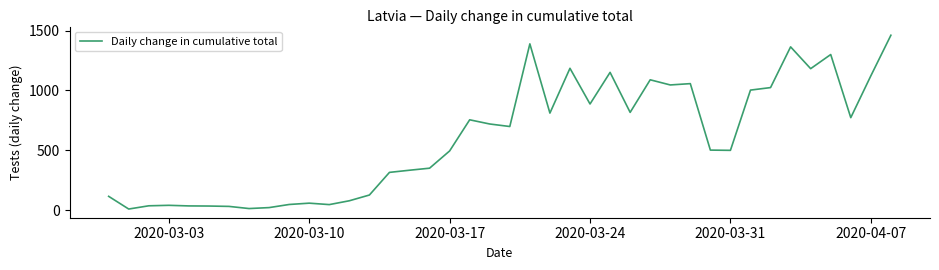

What is the maximum value shown in the chart?

1461